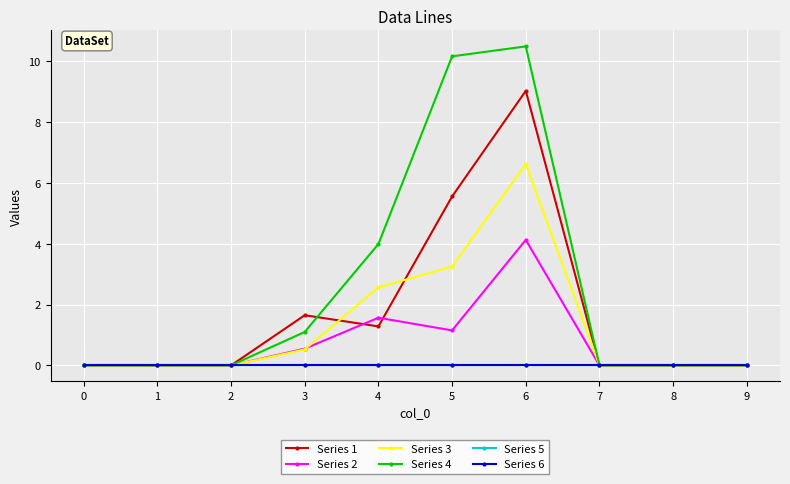

What is the value of the Series 2 point at the 4th from the left?

0.6